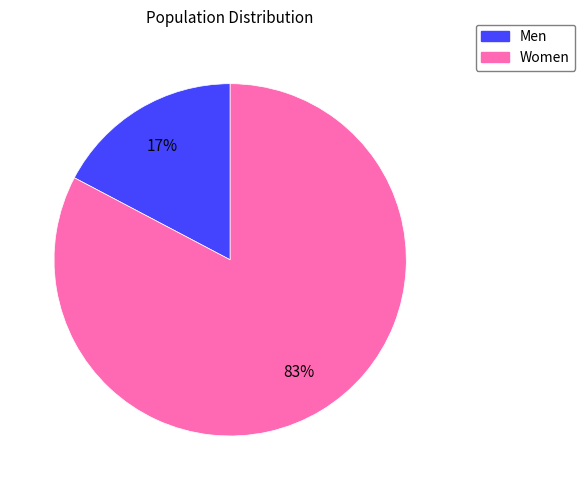

Between Women and Men, which is larger?

Women